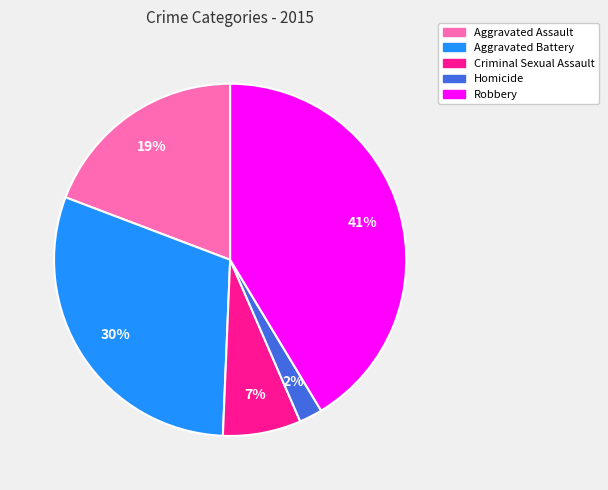

Between Robbery and Criminal Sexual Assault, which is larger?

Robbery